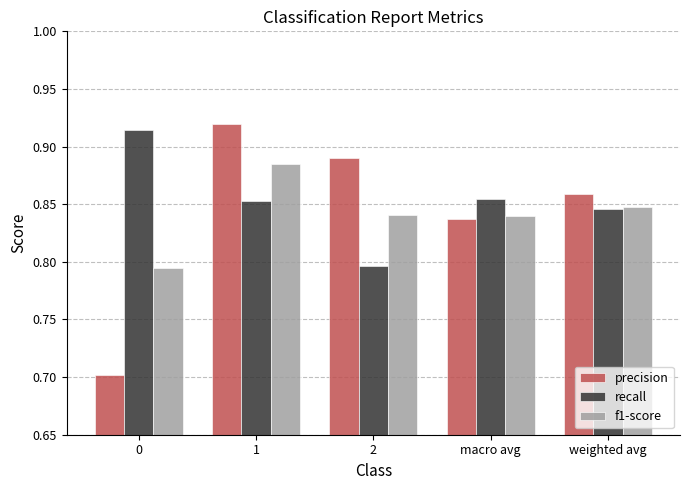

Is it true that f1-score equals 0.3 at macro avg?

False